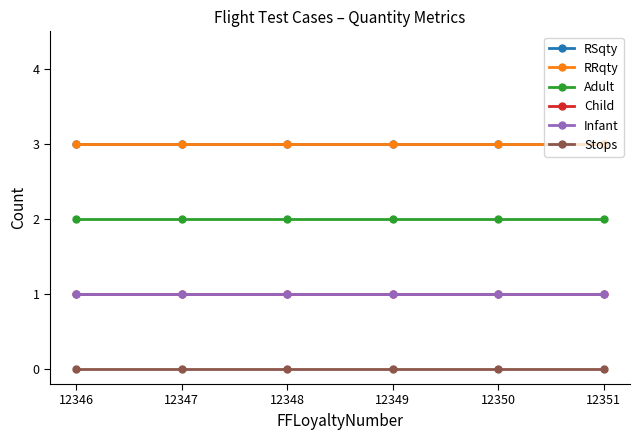

Does the chart have visible grid lines?

No